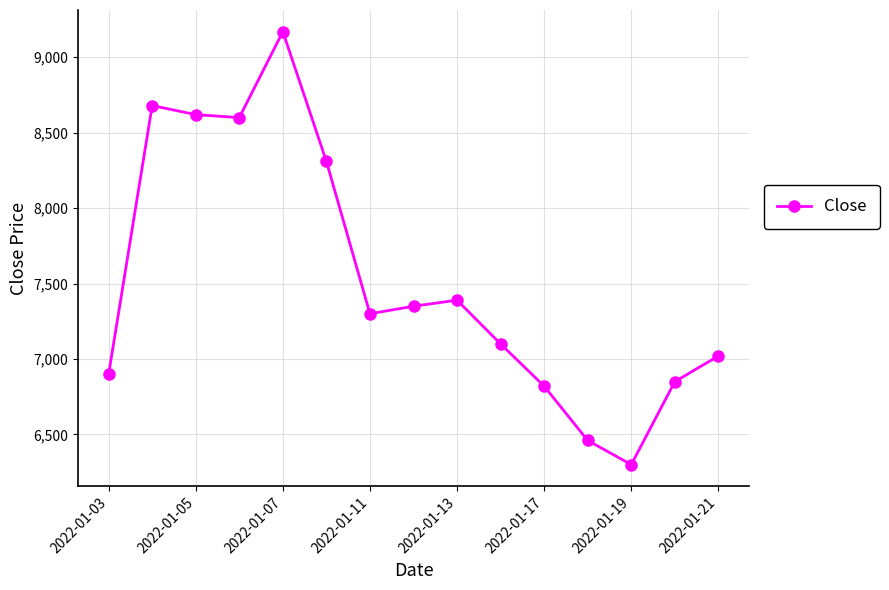

What is the difference between the maximum and minimum values?

2870